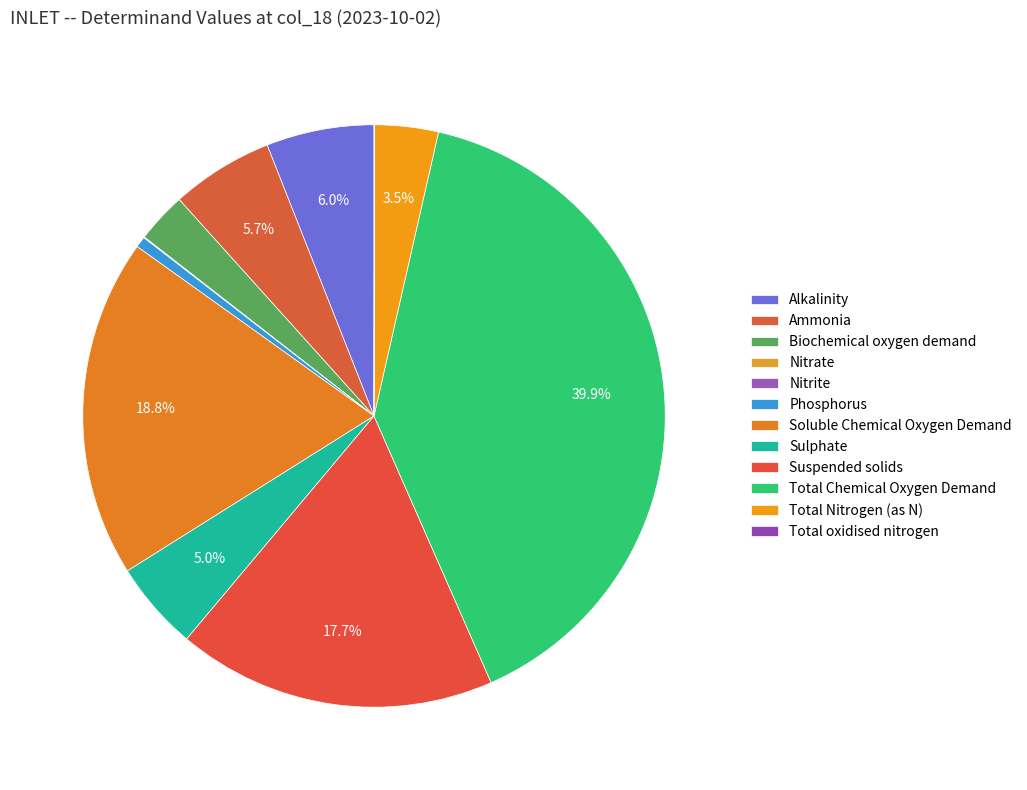

Does any single category account for the majority?

No